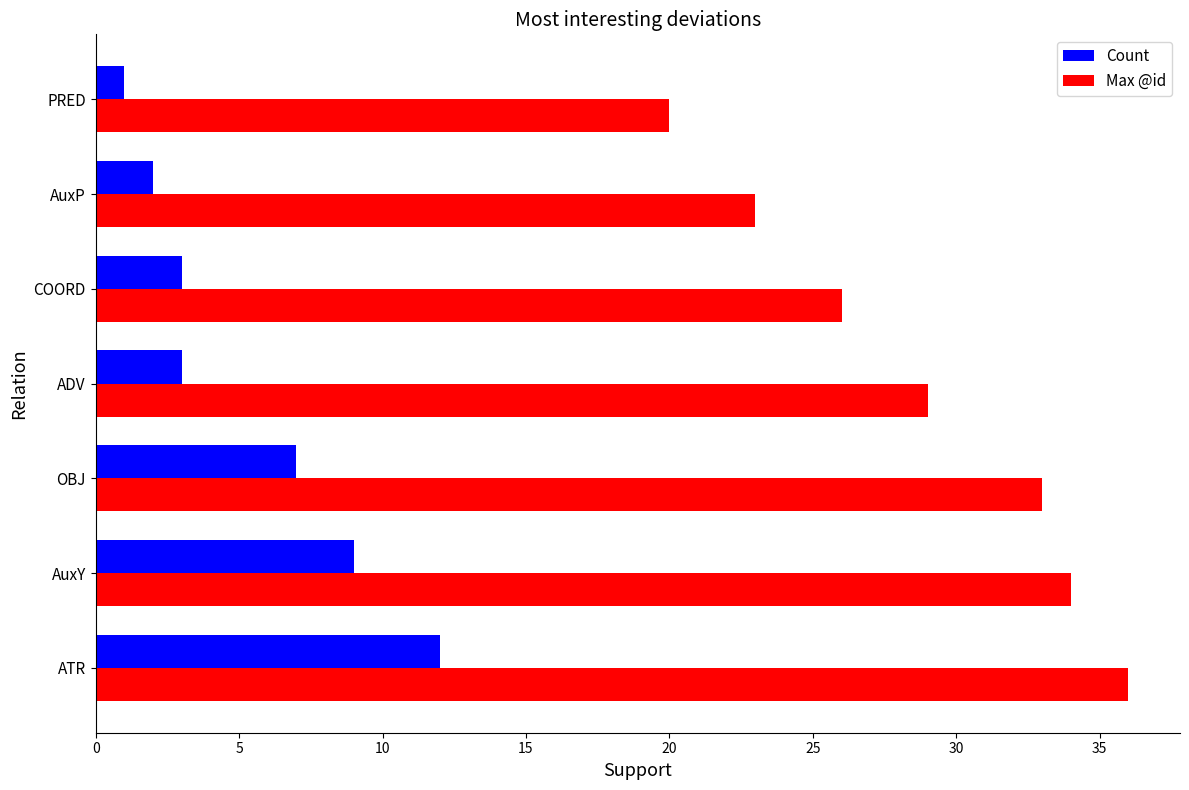

The Max @id series shows 40 at COORD. True or false?

False